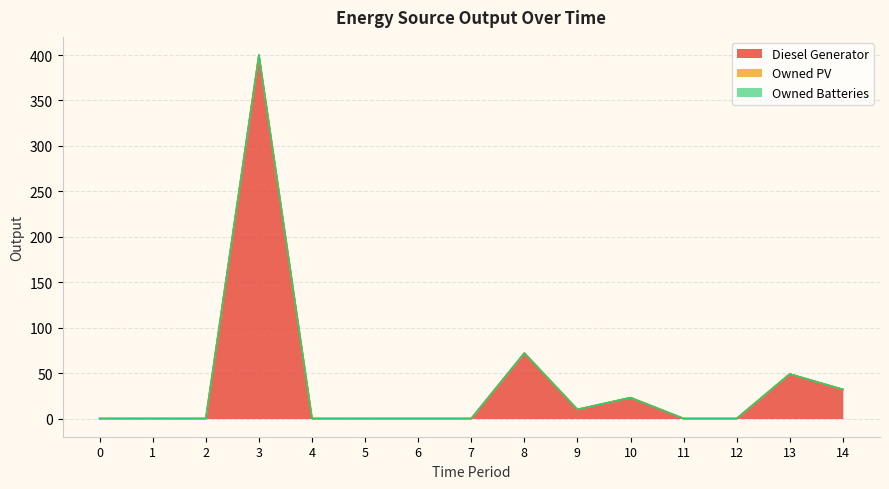

How many lines are shown in the chart?

3